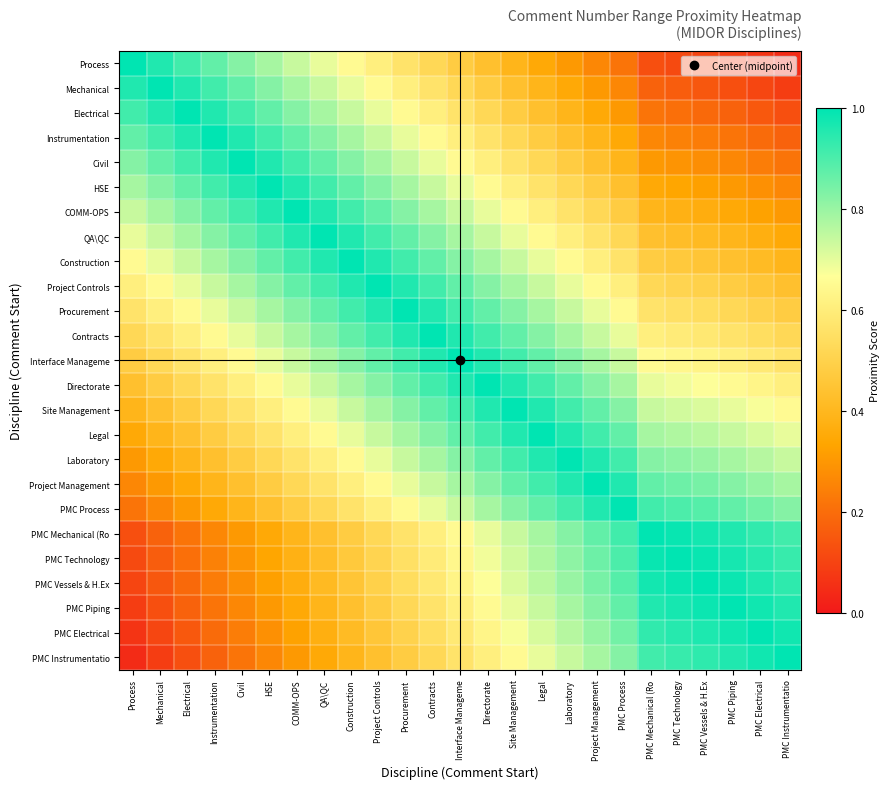

At how many categories does at least one series exceed 0?

25